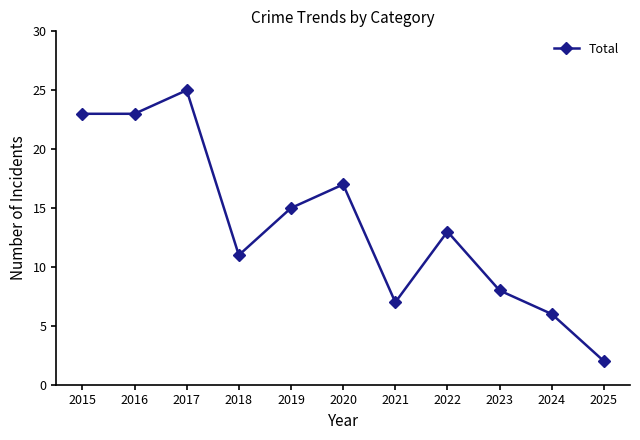

How many distinct data groups are displayed?

1